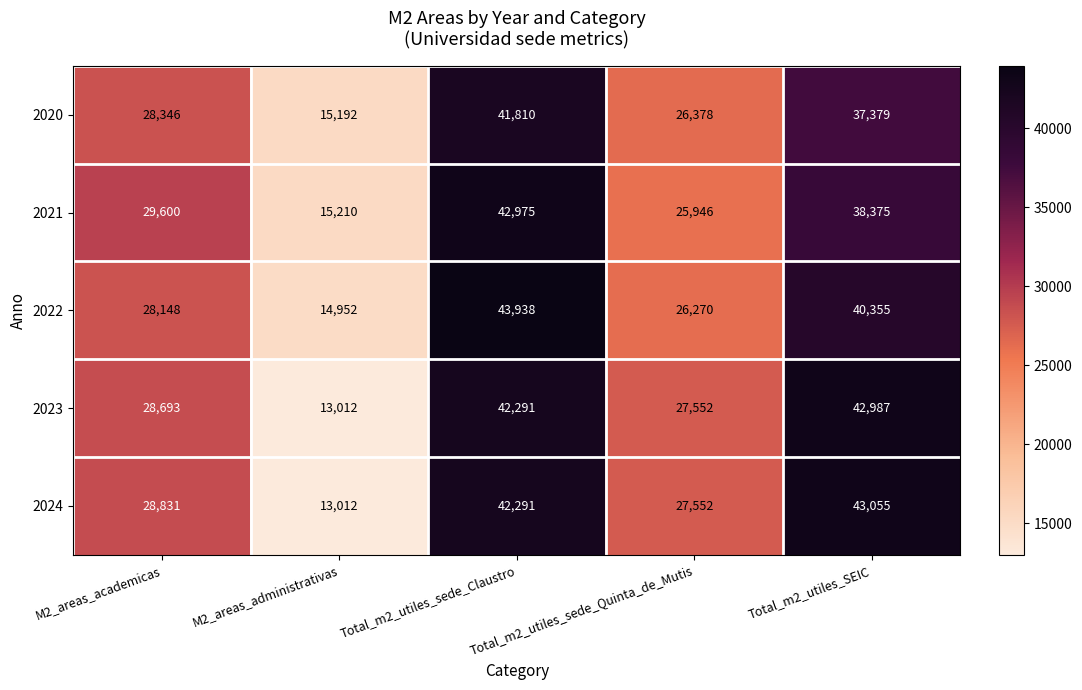

At which label does 2021 reach its minimum?

M2_areas_administrativas